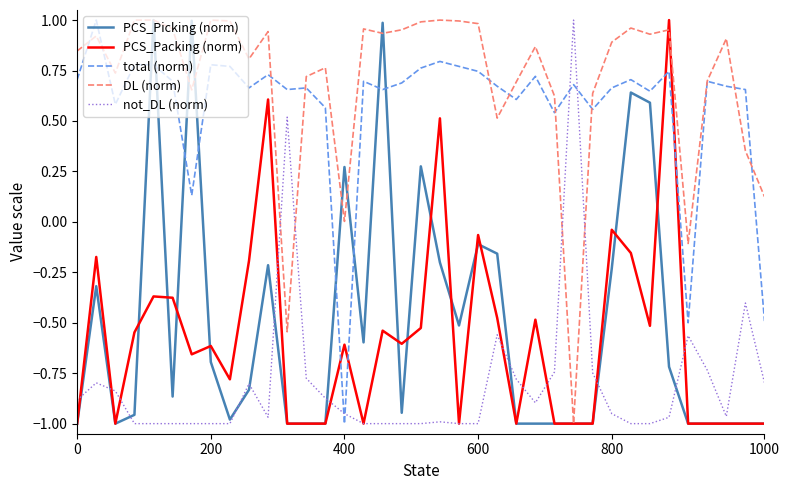

At how many categories does at least one series exceed 0?

36